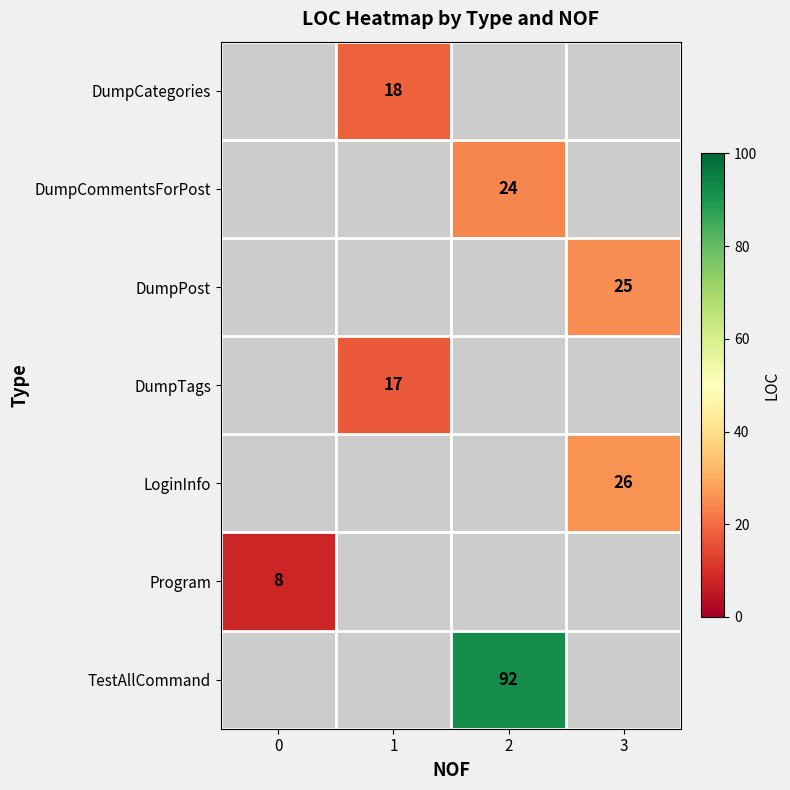

True or false: DumpTags has a value of 8 at 1.

False